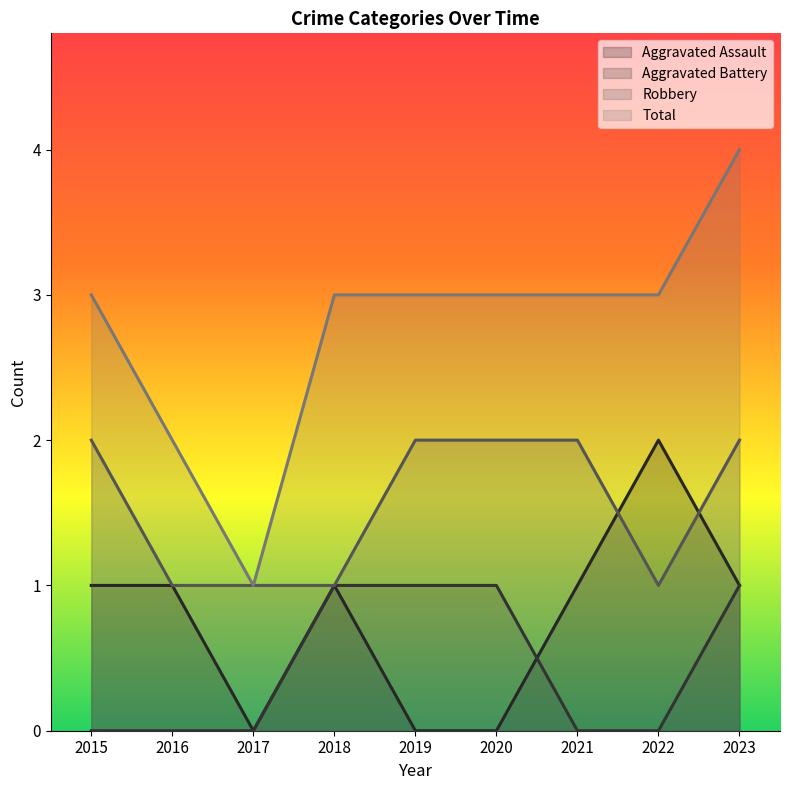

Which has a higher value, 2017 or 2022?

2022